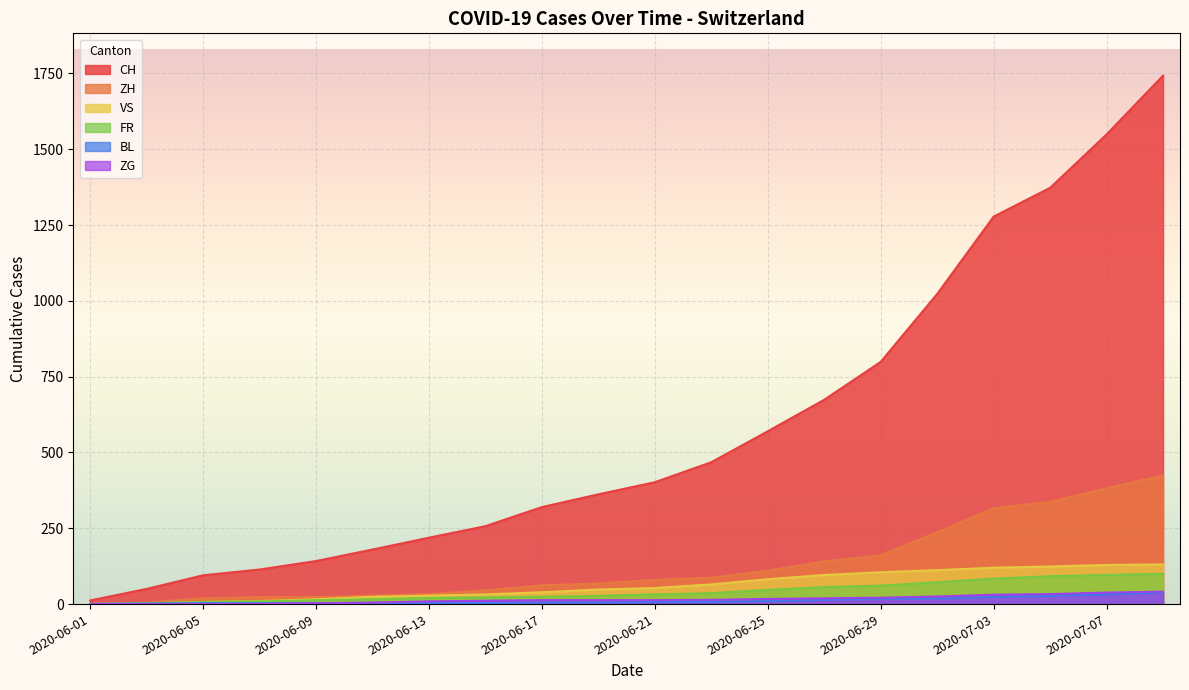

What is the label of the 9th point from the left?

2020-06-17